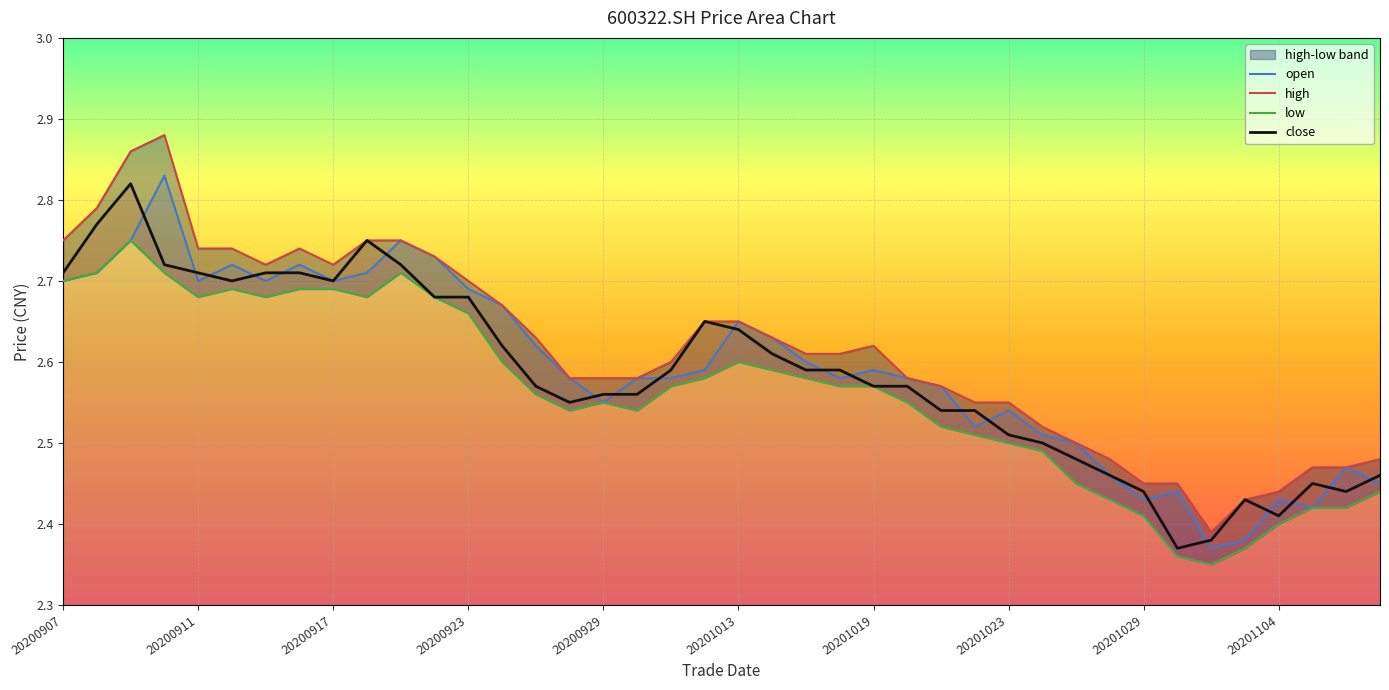

Is it true that low equals 1.5 at 20200911?

False